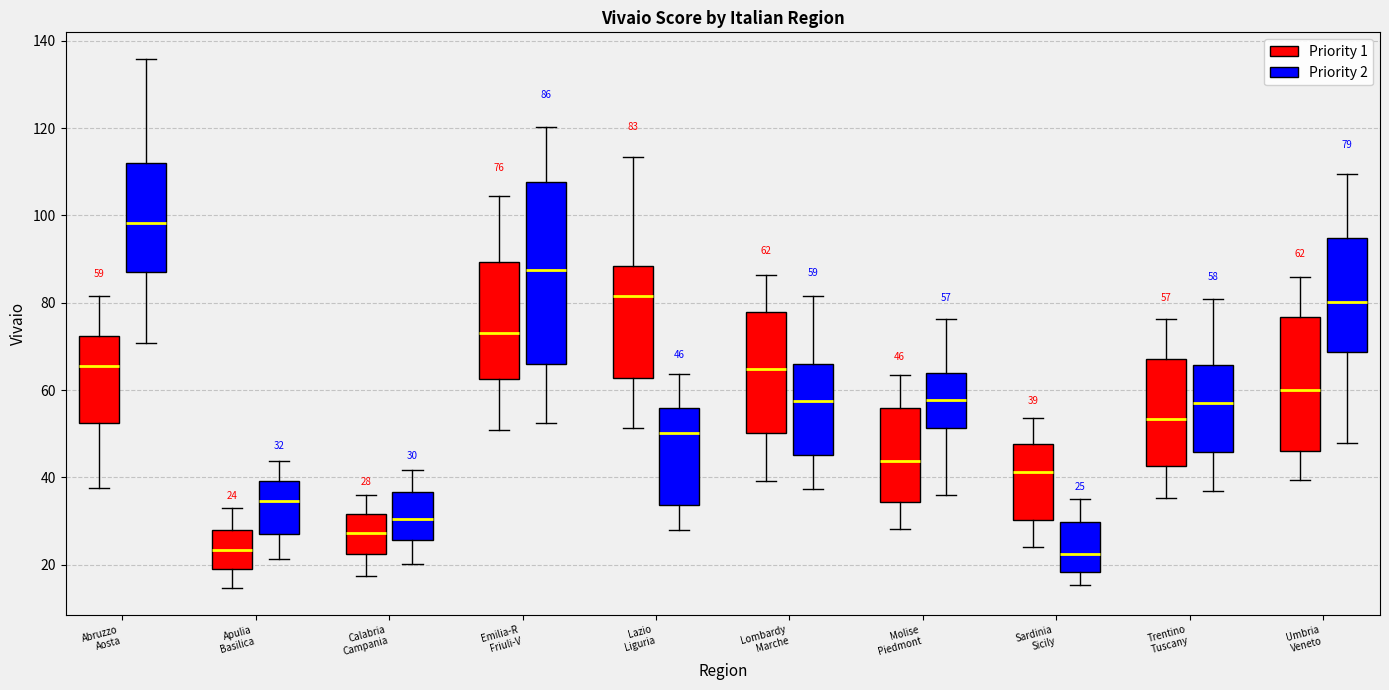

Which box is the tallest, from its lower edge to its upper edge?

Emilia-R Friuli-V (Priority 2)